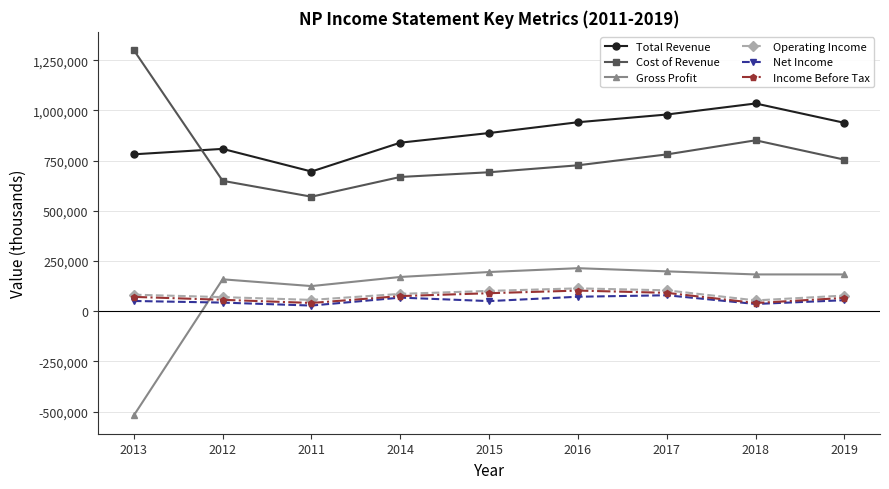

What is the label of the 7th point from the left?

2017